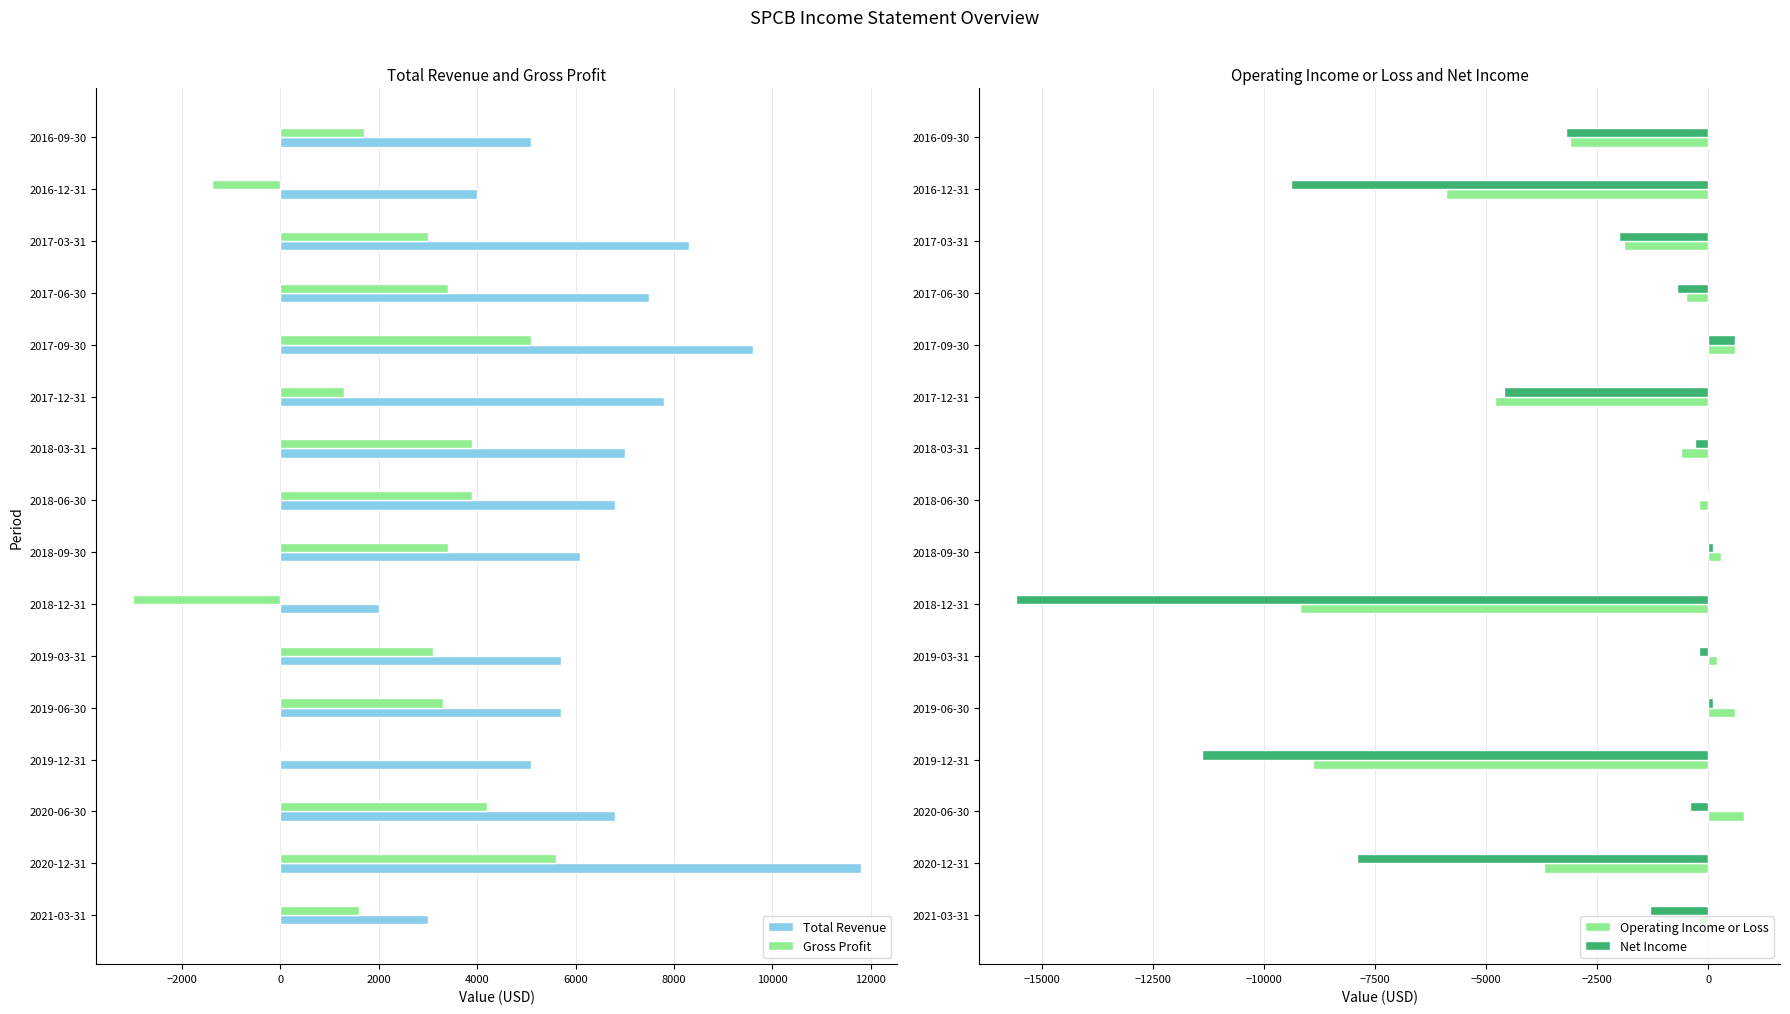

How many groups of bars are there?

16